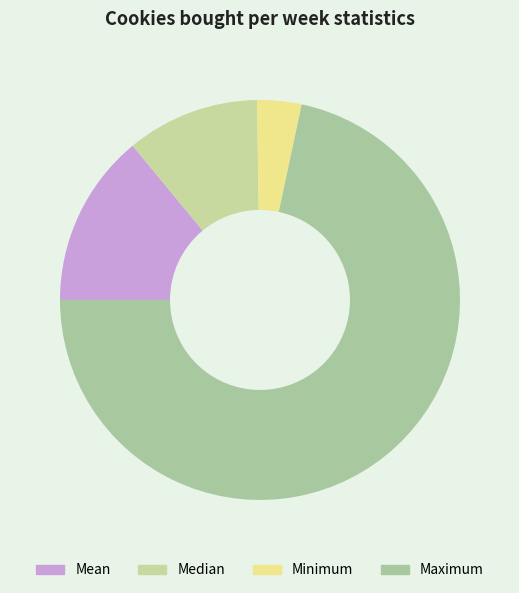

Which slice is the smallest?

Minimum